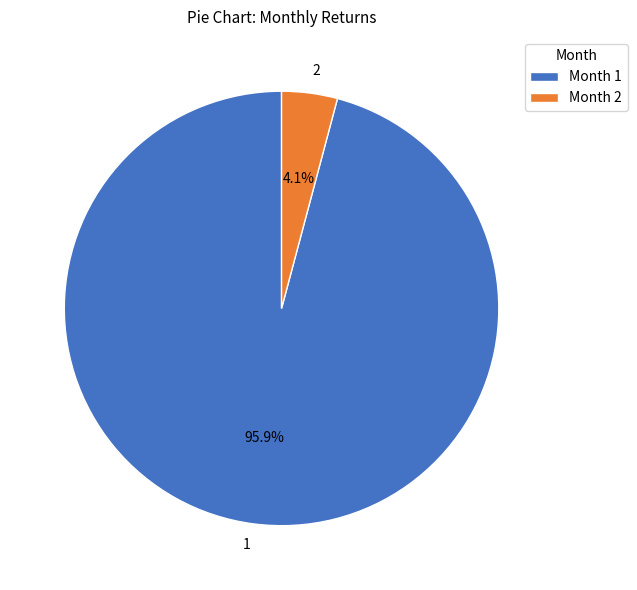

Rank the categories by value from lowest to highest.

2, 1